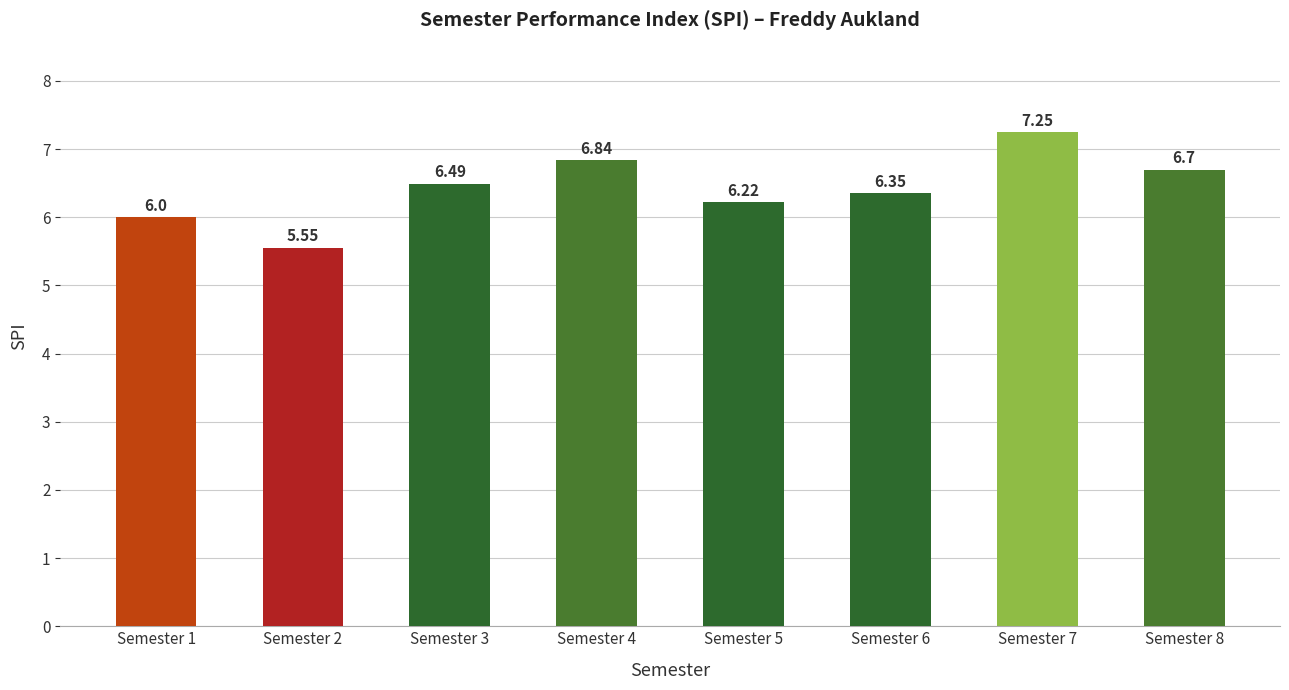

True or false: the data shows 7.5 at Semester 2.

False